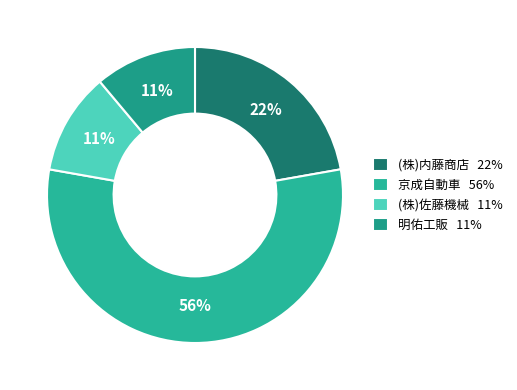

Is the sum of (株)佐藤機械 and (株)内藤商店 greater than half?

No